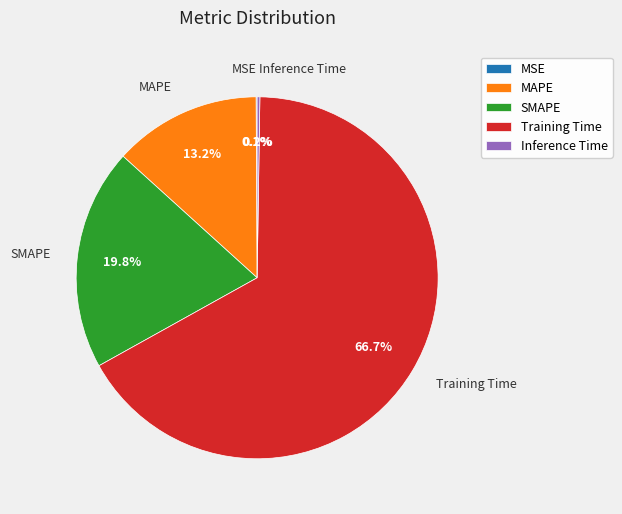

Which category has the biggest portion of the pie?

Training Time